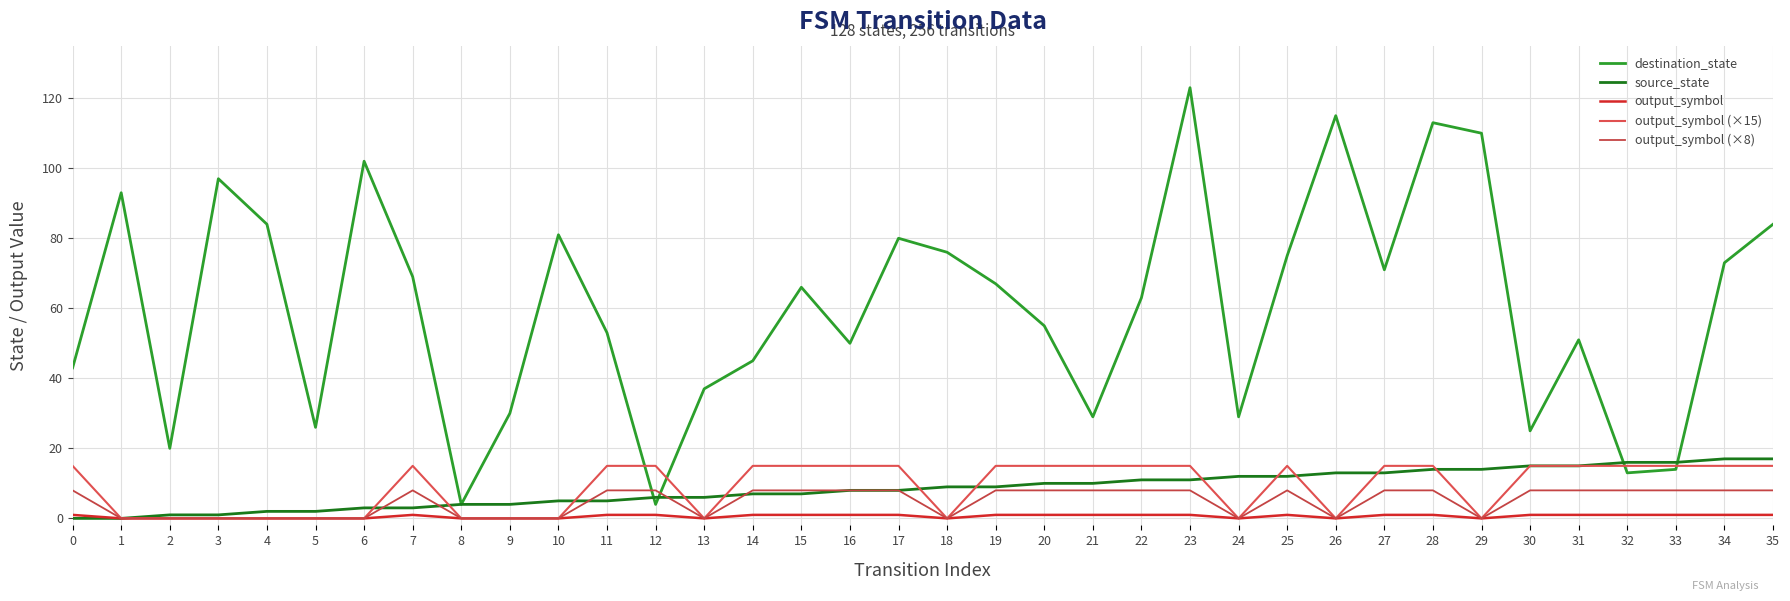

True or false: source_state has more than 2 points higher than both neighbors.

False